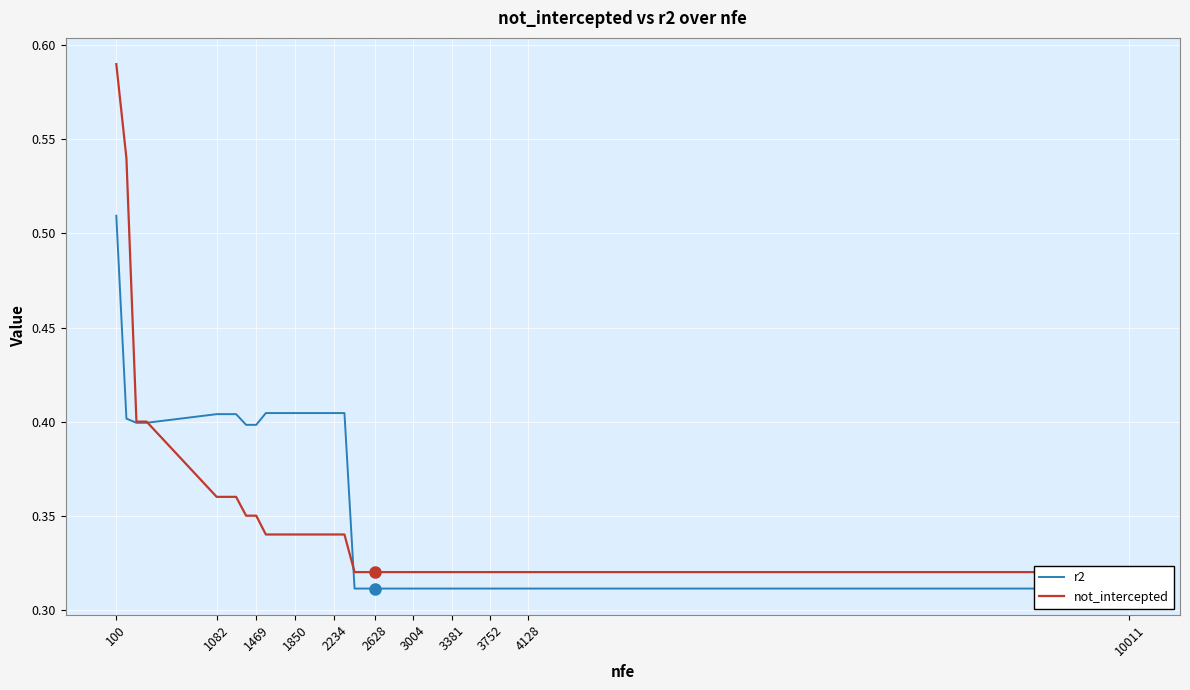

What is the minimum value shown in the chart?

0.3